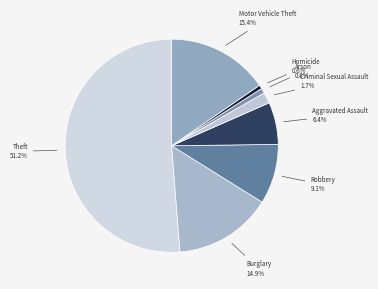

To the nearest percent, what is the difference between the largest and smallest slice percentages?

51%